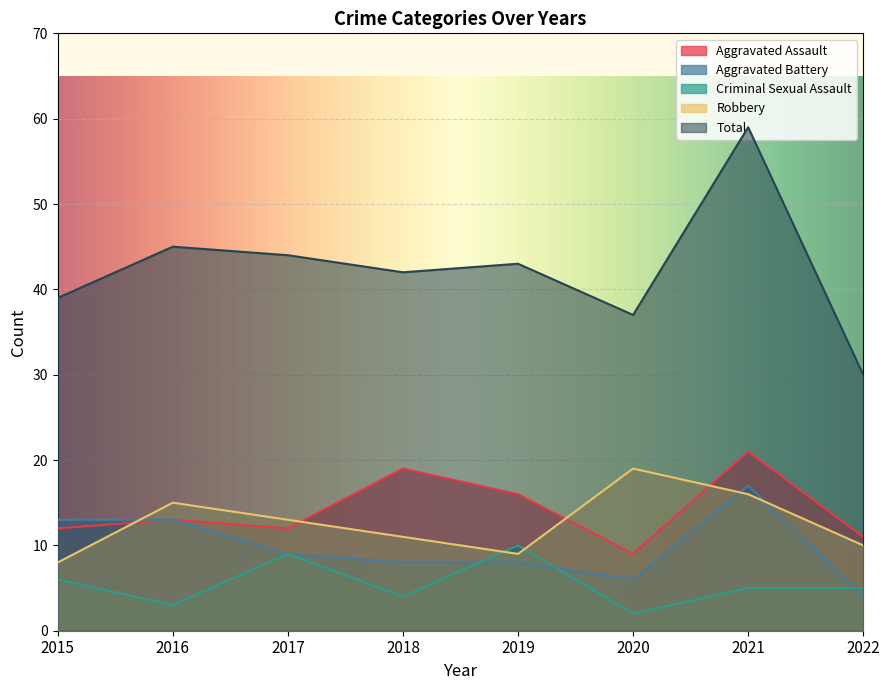

Does the chart display data point markers on the line(s)?

No